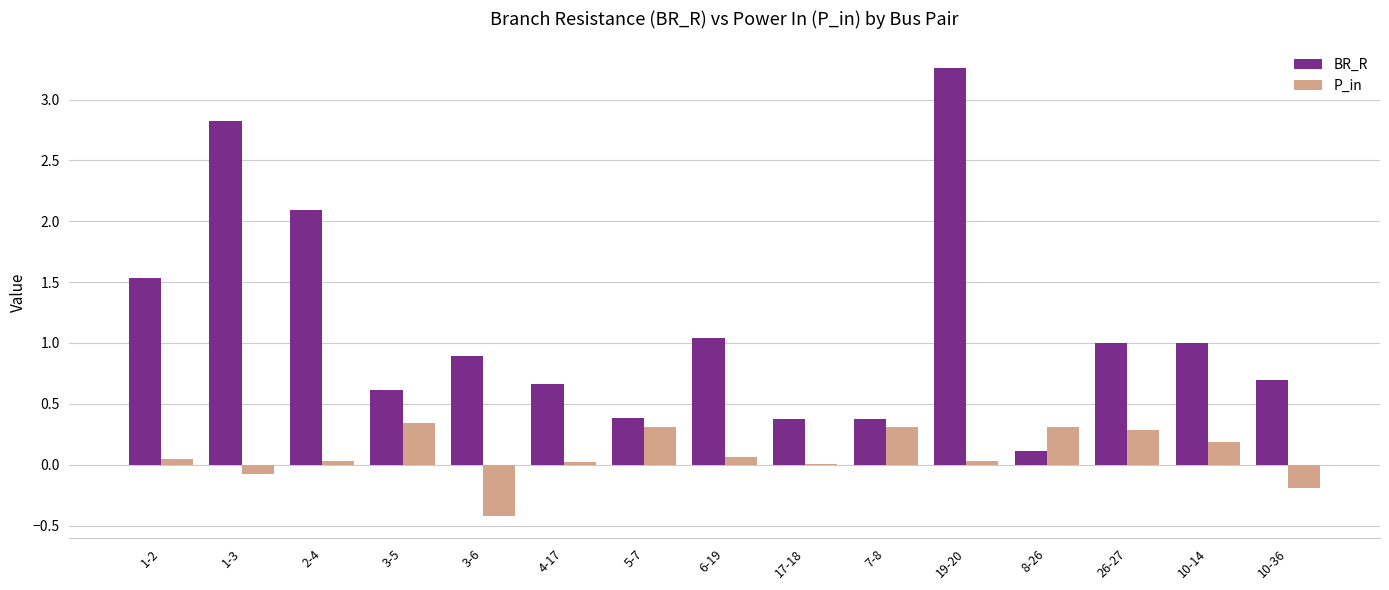

At which category is the sum across all series the highest?

19-20